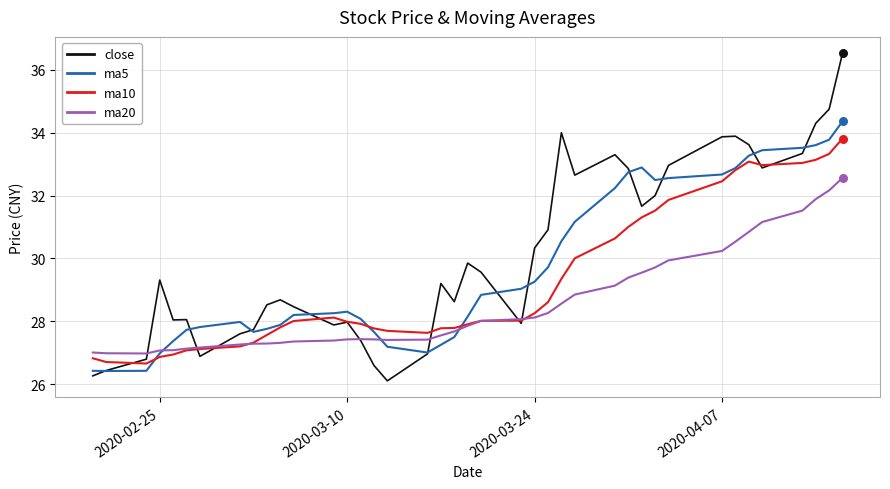

List the series in order of their peak value, lowest first.

ma20, ma10, ma5, close